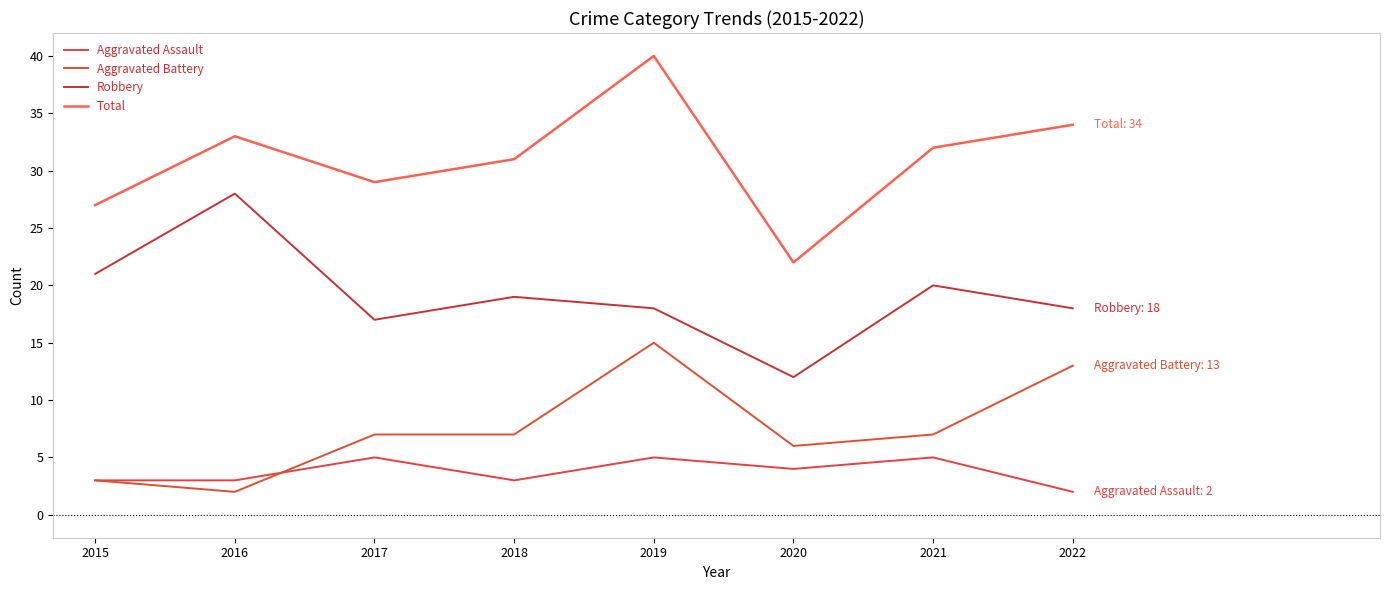

Which series has the largest total across all categories?

Total